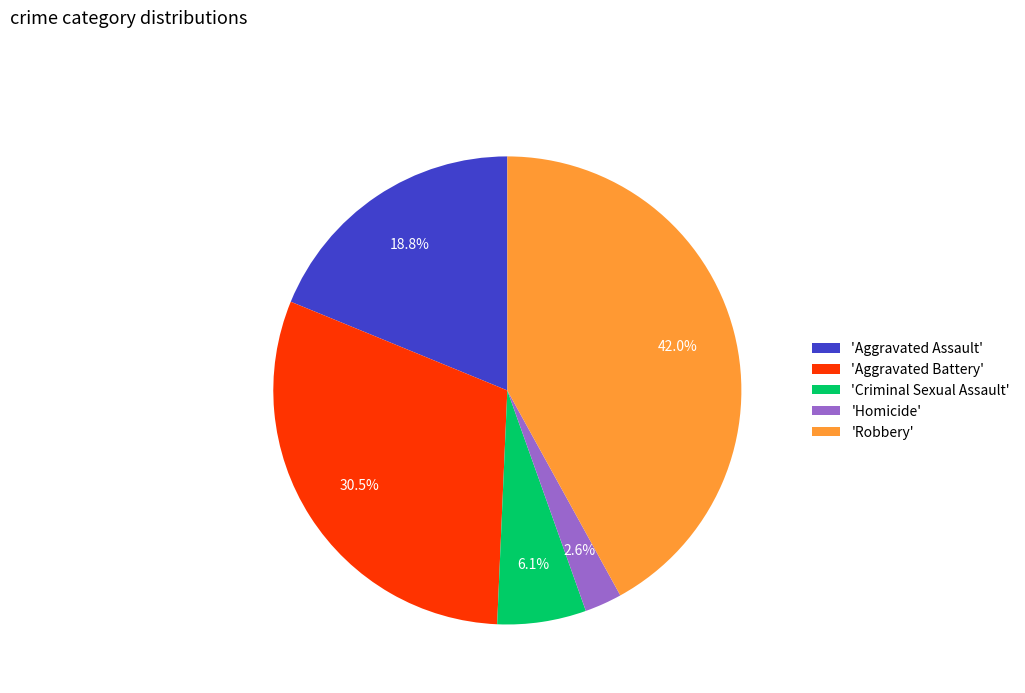

Combined, do 'Aggravated Assault' and 'Homicide' account for over 50%?

No